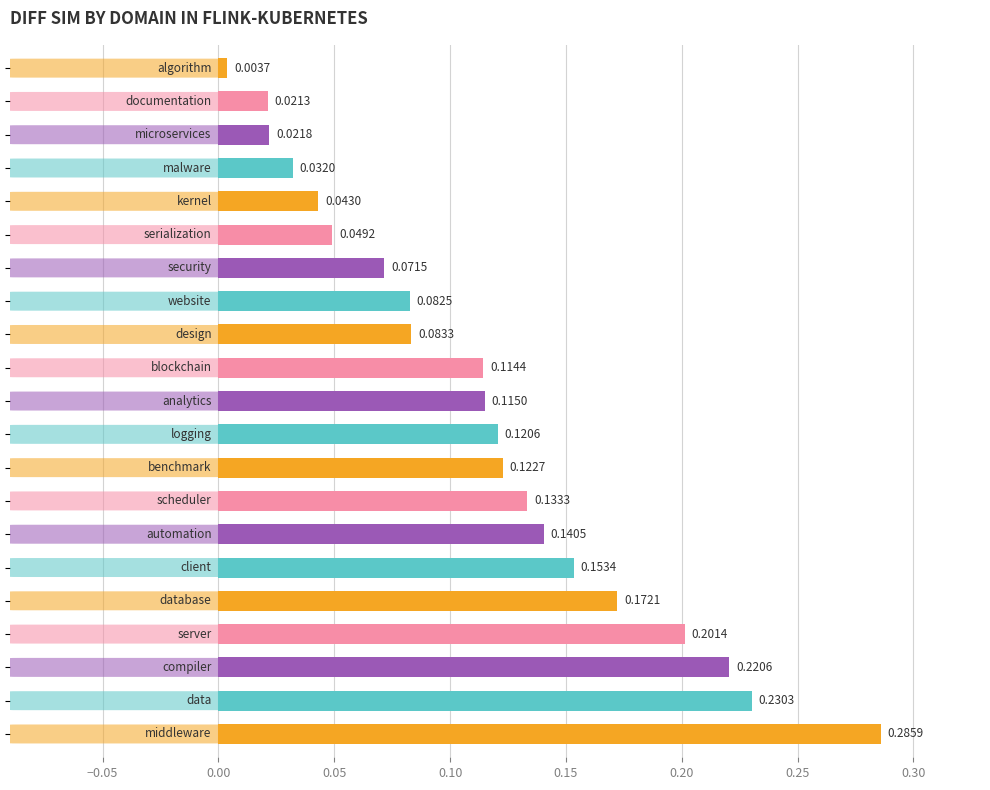

What is the sum of all values?

2.4